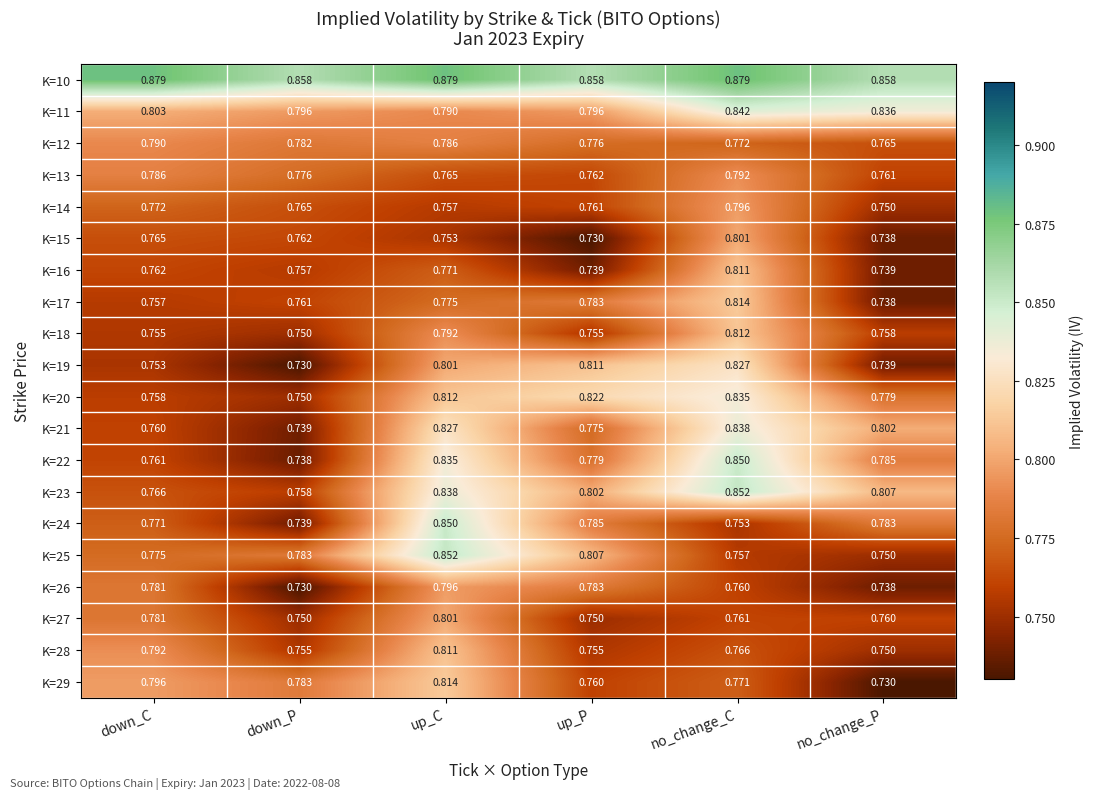

Is the value of K=21 at down_C greater than the value of K=16 at no_change_C?

No